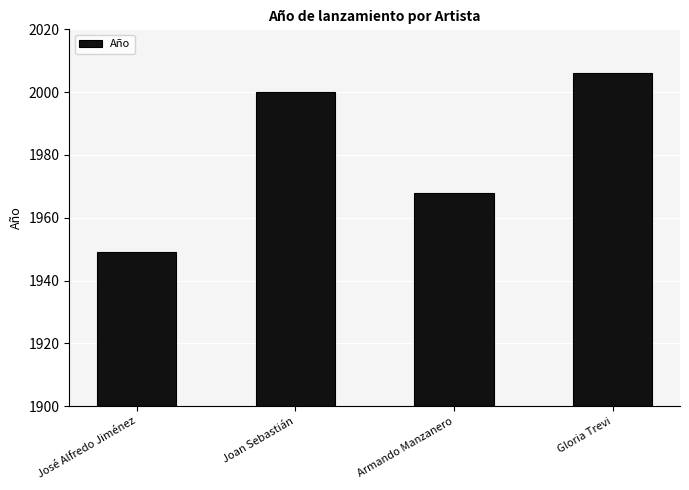

True or false: the data shows 2619 at Armando Manzanero.

False